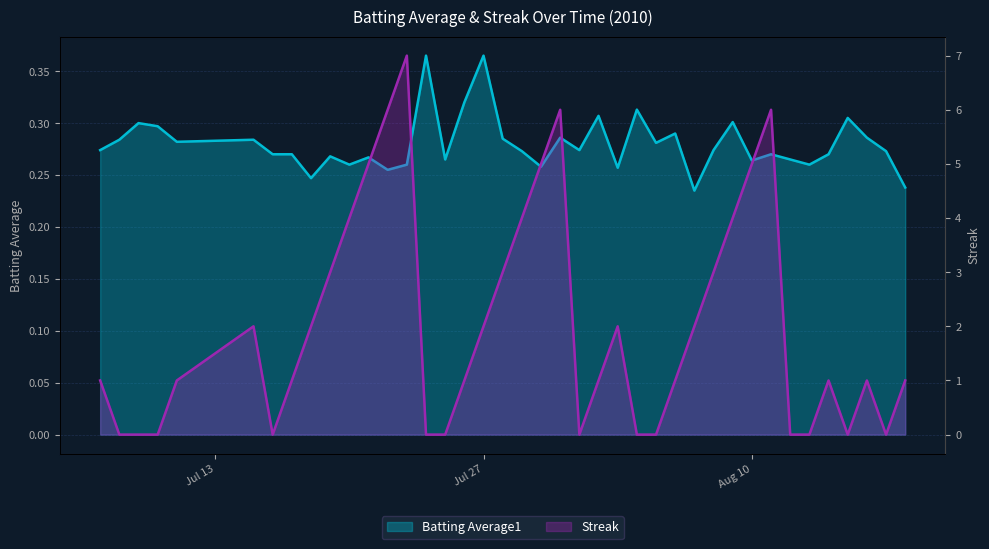

In Batting Average1, how many points are higher than both neighbors (excluding endpoints)?

13